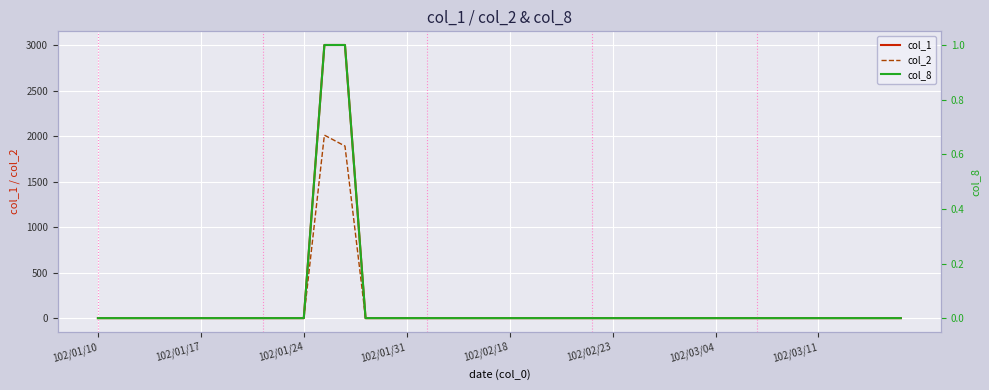

What is the difference between the second highest and second lowest values in the col_2 series?

1890